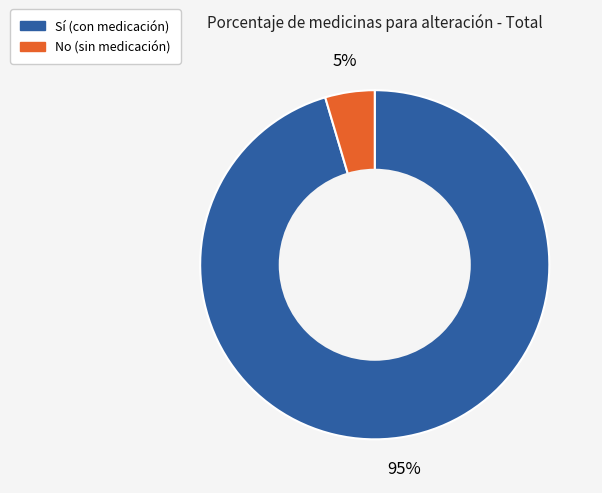

Which slice is the smallest?

No